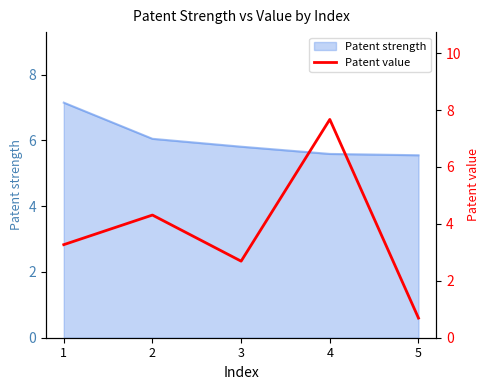

List the labels in order of value, smallest first.

5, 3, 1, 2, 4